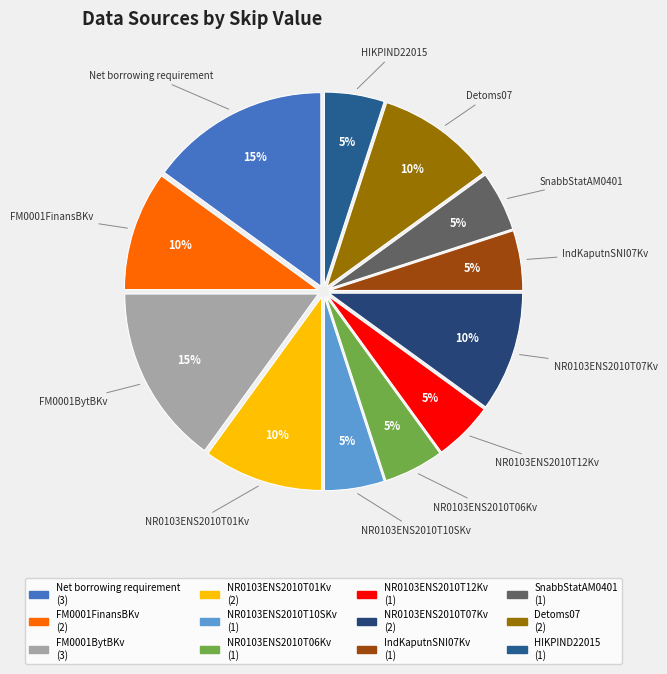

To the nearest percent, what portion does SnabbStatAM0401 represent?

5%